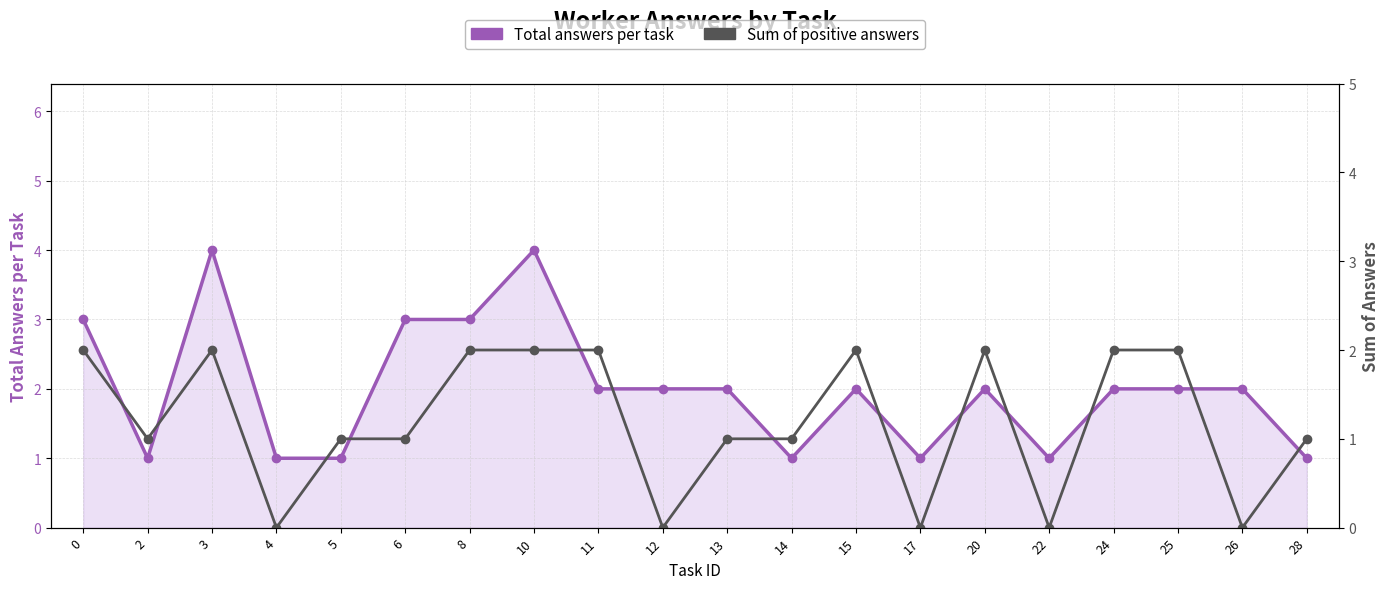

Rank the series by their maximum value, from lowest to highest.

Sum of answers (1s), Total answers per task